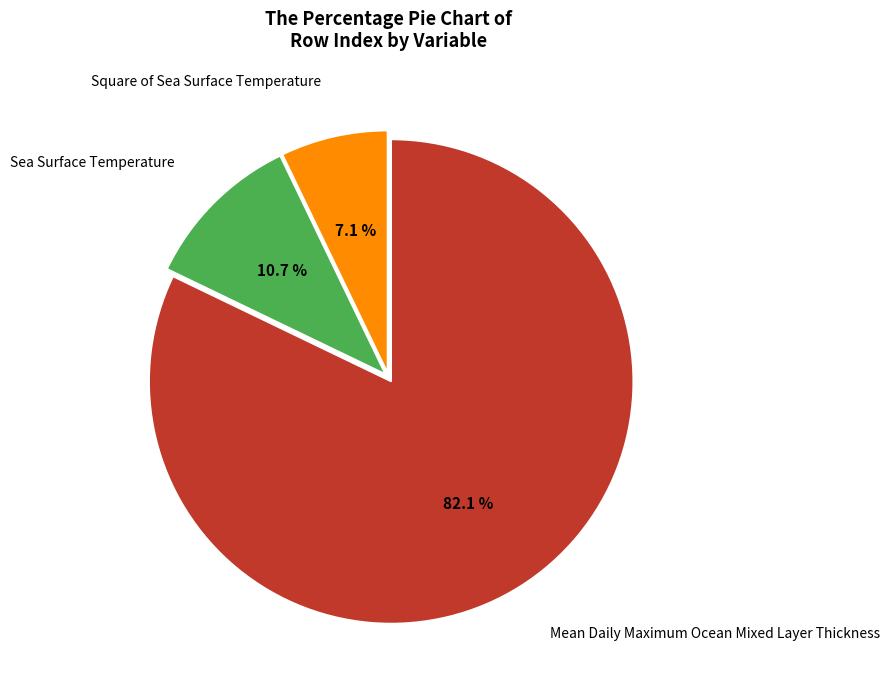

Approximately how many times larger is the value at Sea Surface Temperature compared to Square of Sea Surface Temperature?

1.5